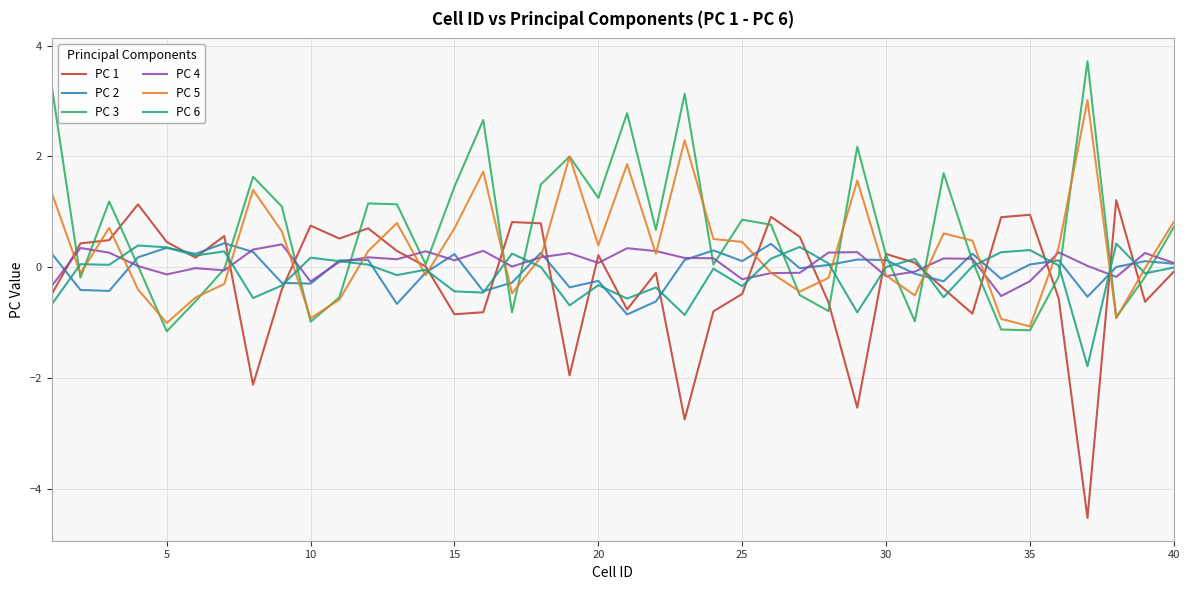

Which series has the largest range (max minus min)?

PC 1